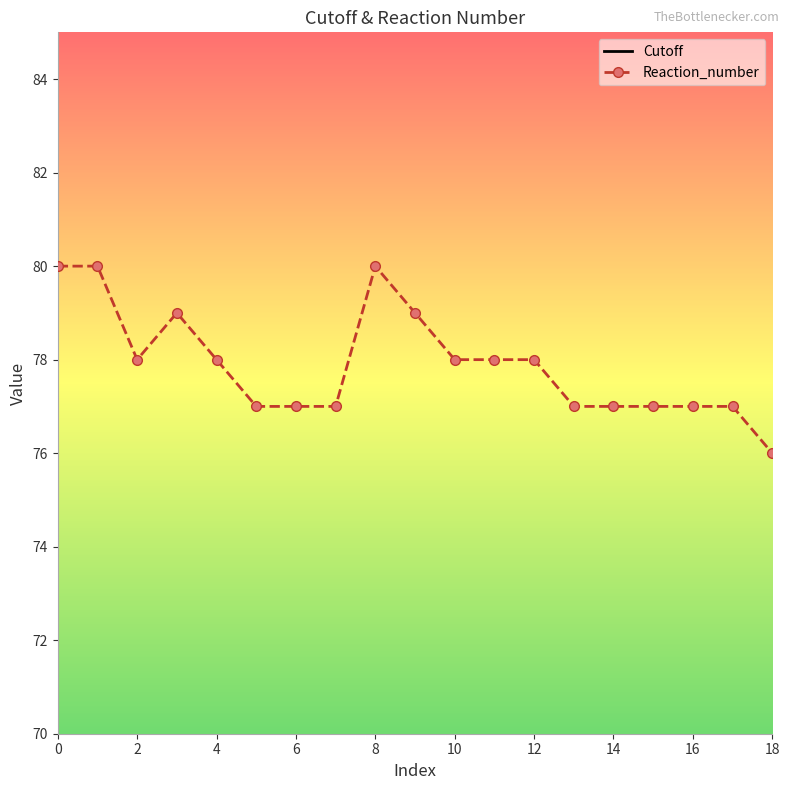

What are all the series names shown in the legend?

Cutoff, Reaction_number